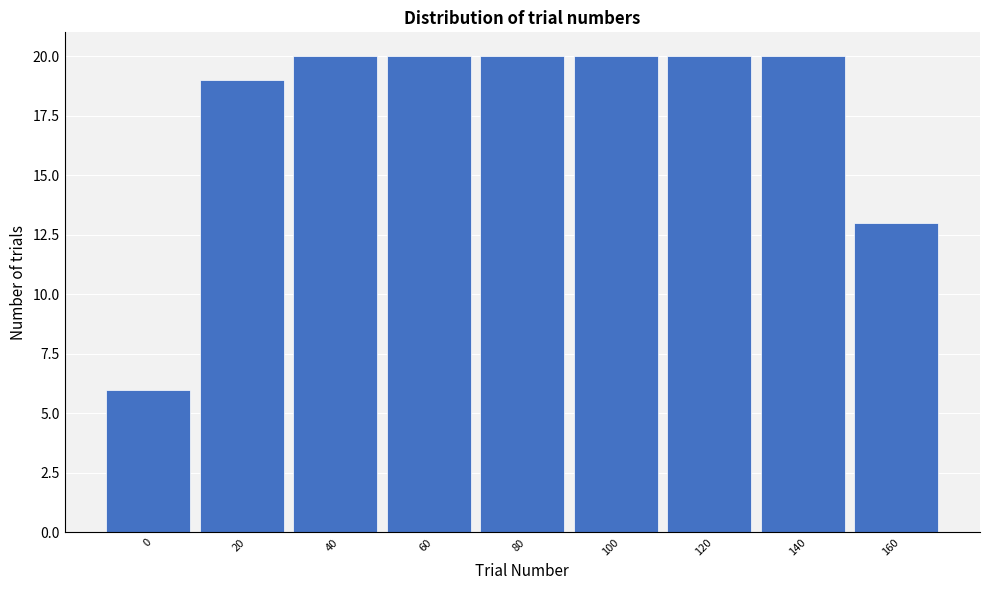

Reading left to right, list all the values displayed in this chart.

0=6	20=19	40=20	60=20	80=20	100=20	120=20	140=20	160=13